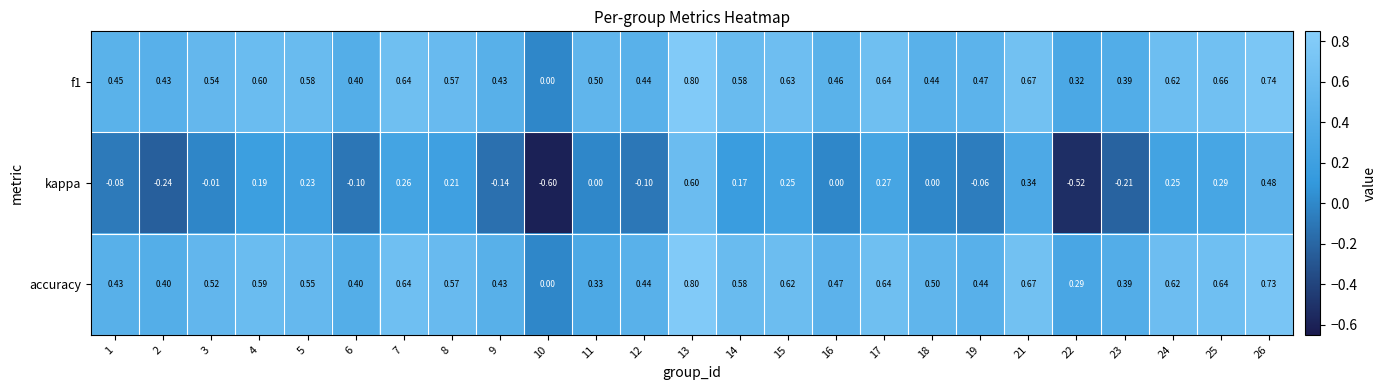

Is the value of f1 at 21 greater than the value of kappa at 8?

Yes